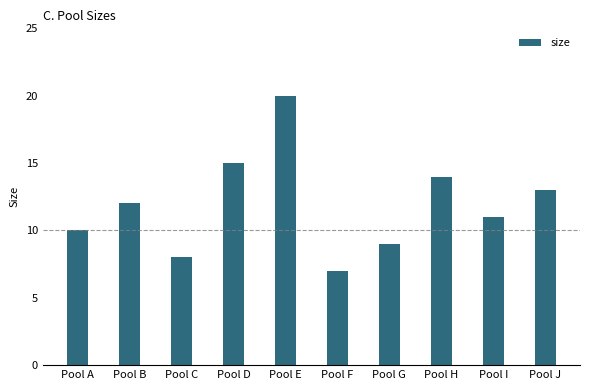

How many data points are less than 12?

5